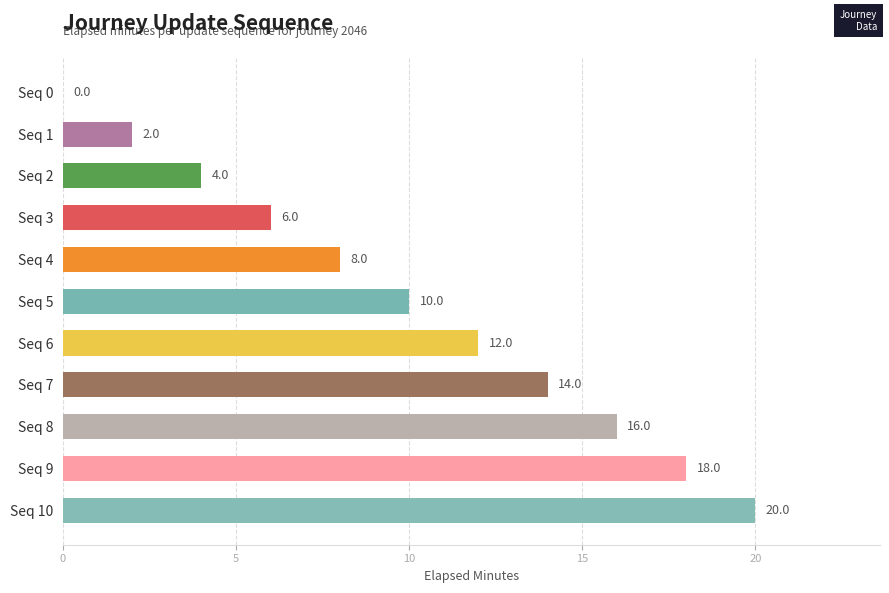

What is the average value?

10